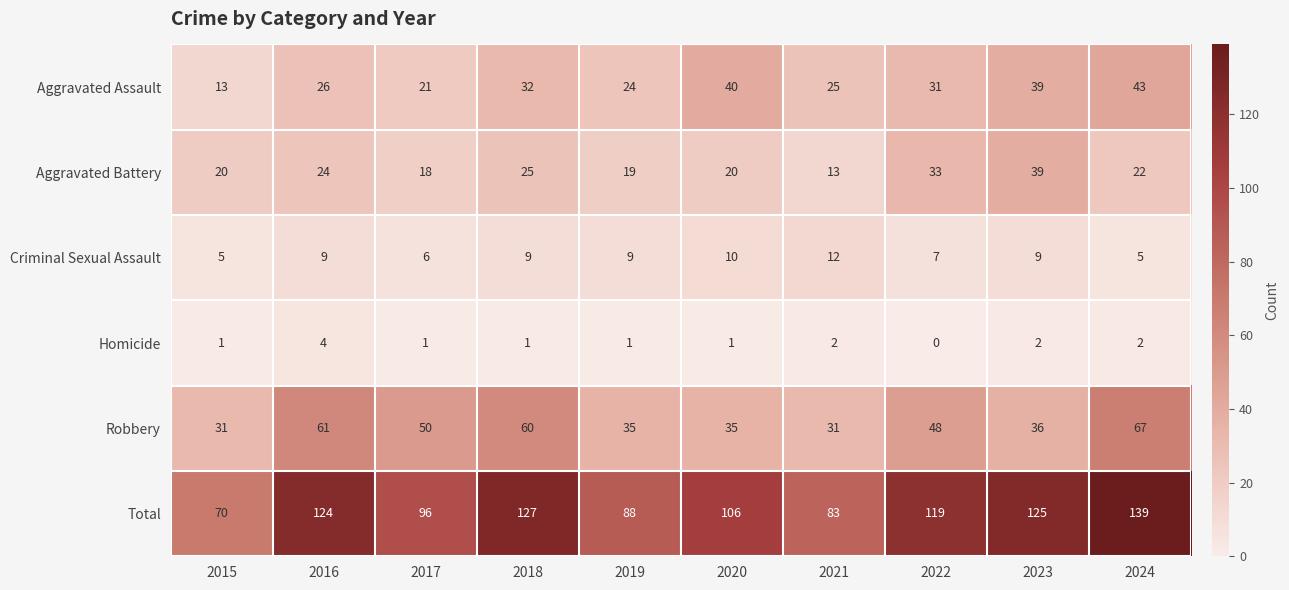

What is the difference between the Aggravated Battery values at 2018 and 2015?

5